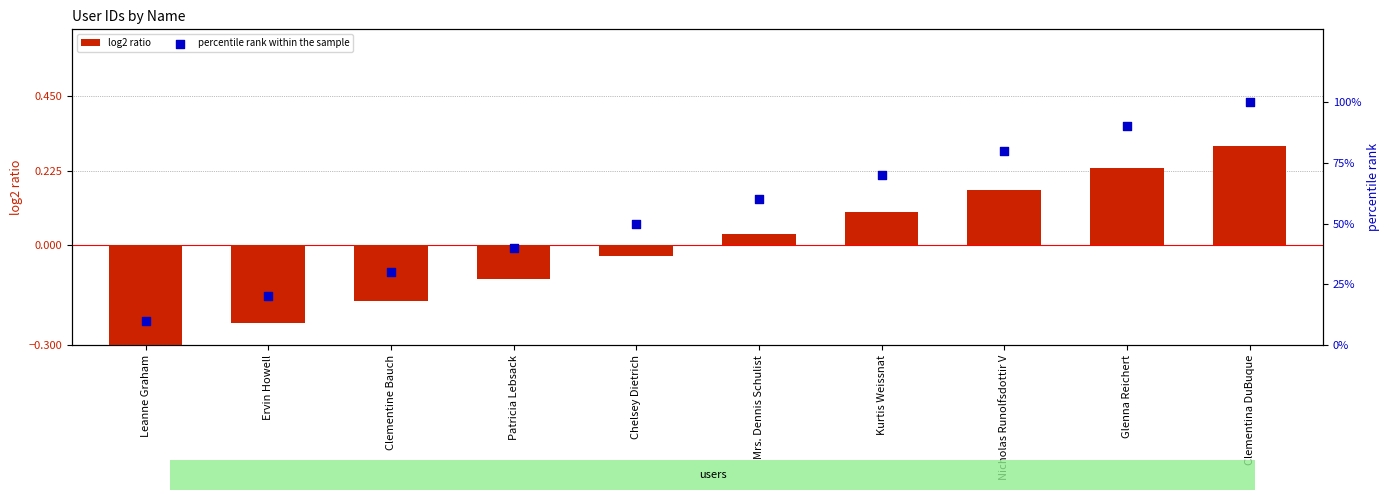

Which series contains the highest Y value?

percentile rank within the sample